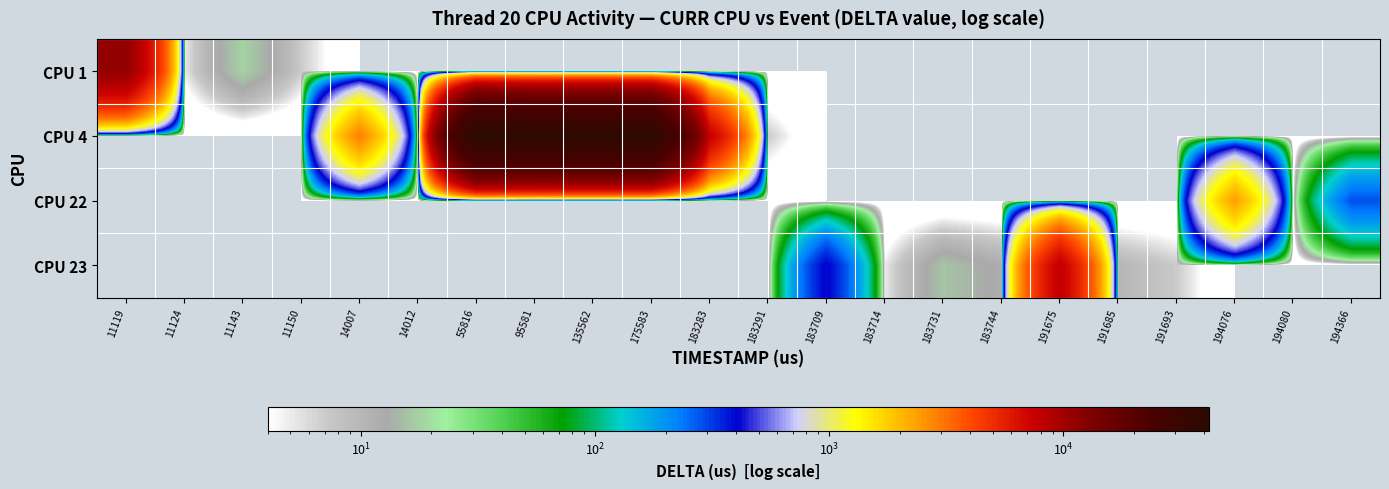

Between 175583 and 14007, which is larger?

175583